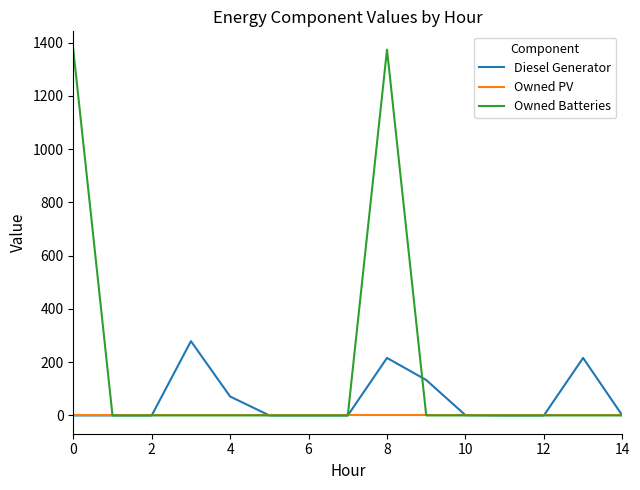

How many lines are shown in the chart?

3